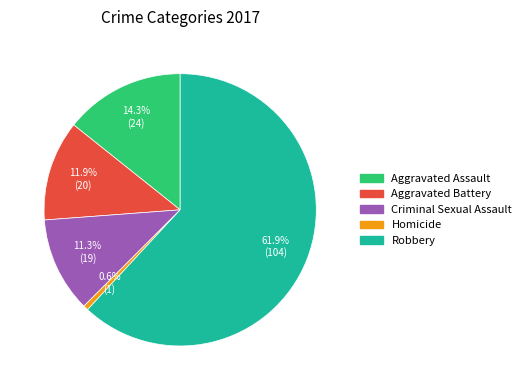

True or false: Aggravated Assault accounts for 14% of the total.

True